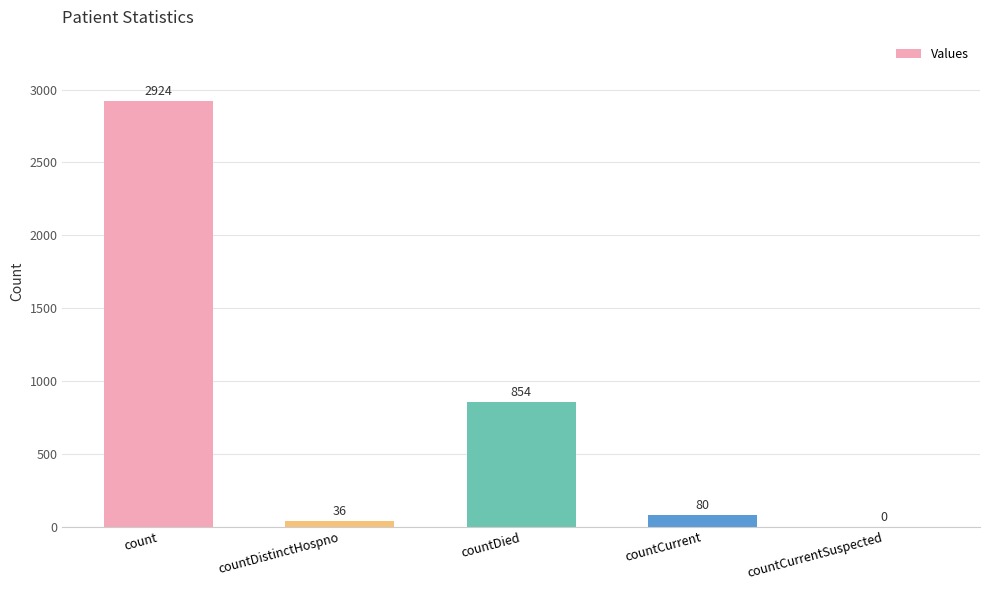

What is the change in value from countDied to countCurrentSuspected?

-854